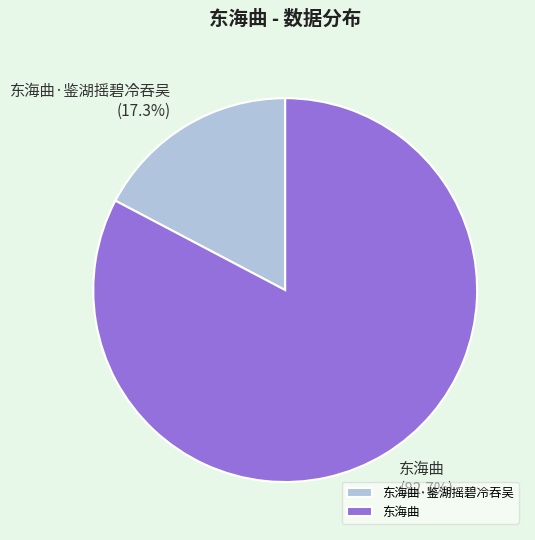

Combined, what portion of the pie is 东海曲·鉴湖摇碧冷吞吴 and 东海曲?

100.0%